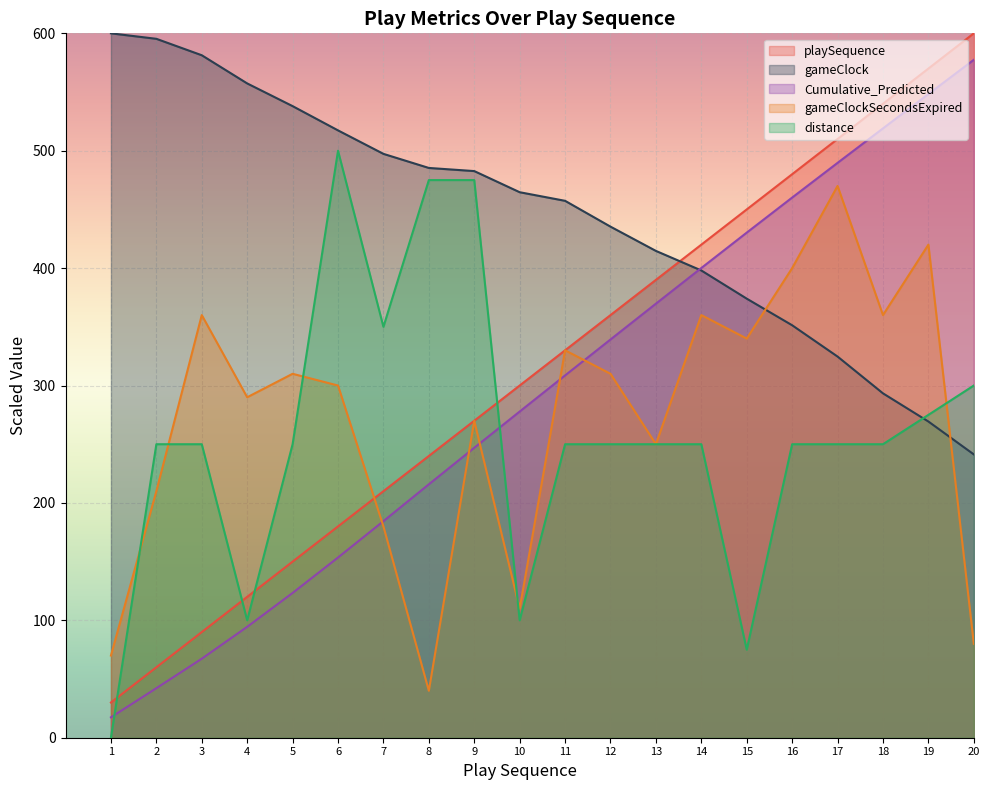

Reading left to right, transcribe all the data shown in this chart.

playSequence: 30.0	60.0	90.0	120.0	150.0	180.0	210.0	240.0	270.0	300.0	330.0	360.0	390.0	420.0	450.0	480.0	510.0	540.0	570.0	600.0
gameClock: 600.0	595.3	581.3	557.3	538.0	517.3	497.3	485.3	482.7	464.7	457.3	435.3	414.7	398.0	374.0	351.3	324.7	293.3	269.3	241.3
Cumulative_Predicted: 17.4	42.2	67.3	94.5	123.3	153.5	184.5	215.9	247.0	277.8	308.6	339.2	369.7	400.1	430.2	460.1	489.7	519.0	548.3	577.5
gameClockSecondsExpired: 70.0	210.0	360.0	290.0	310.0	300.0	180.0	40.0	270.0	110.0	330.0	310.0	250.0	360.0	340.0	400.0	470.0	360.0	420.0	80.0
distance: 0.0	250.0	250.0	100.0	250.0	500.0	350.0	475.0	475.0	100.0	250.0	250.0	250.0	250.0	75.0	250.0	250.0	250.0	275.0	300.0